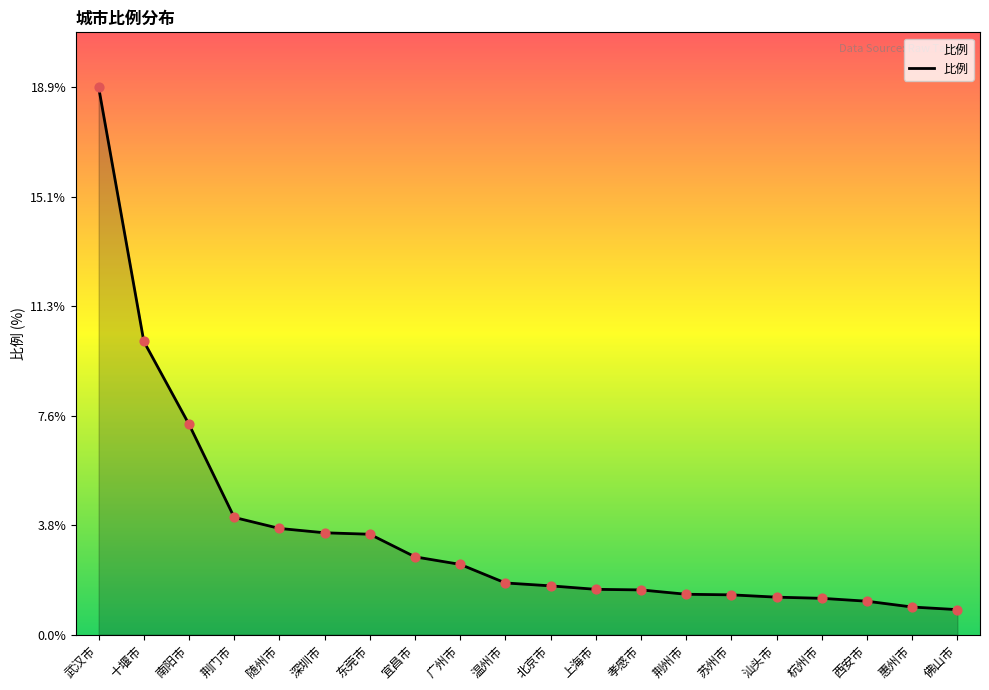

What is the change in value from 南阳市 to 深圳市?

-3.7